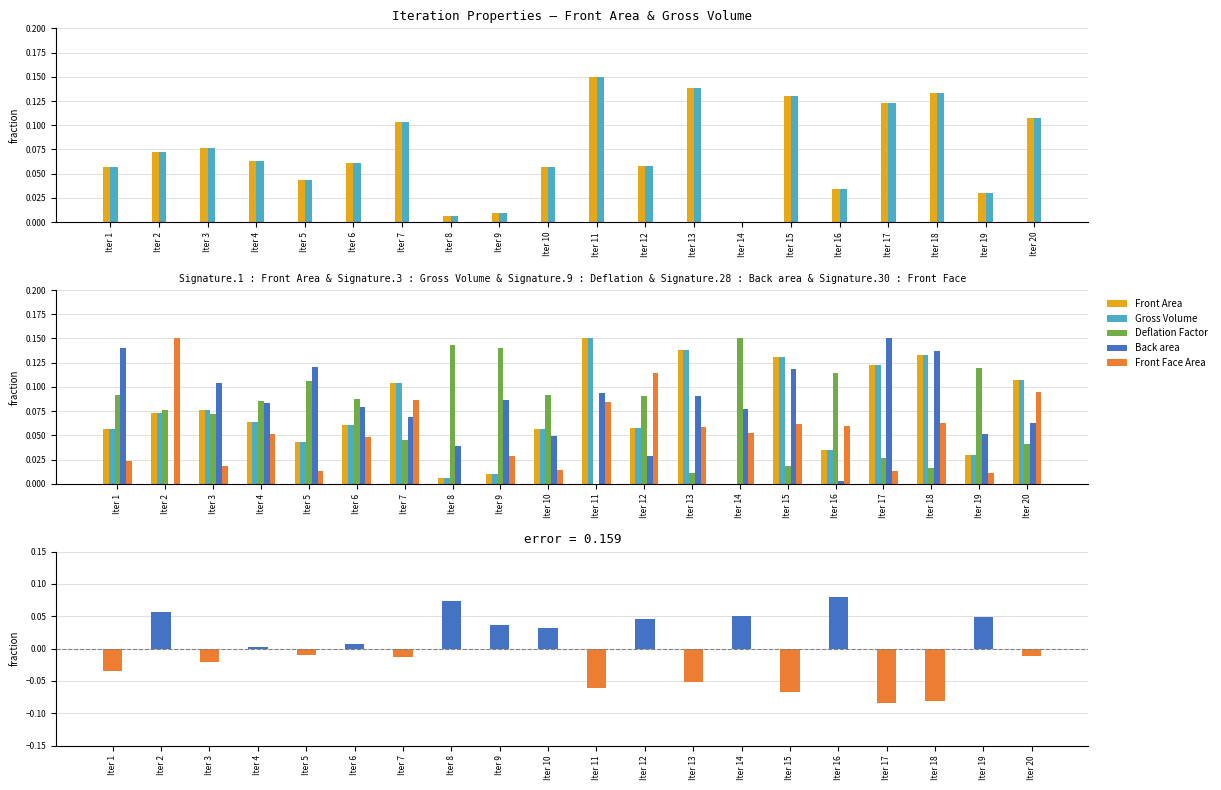

What is the sum of the Back area values at Iter 16 and Iter 14?

0.1